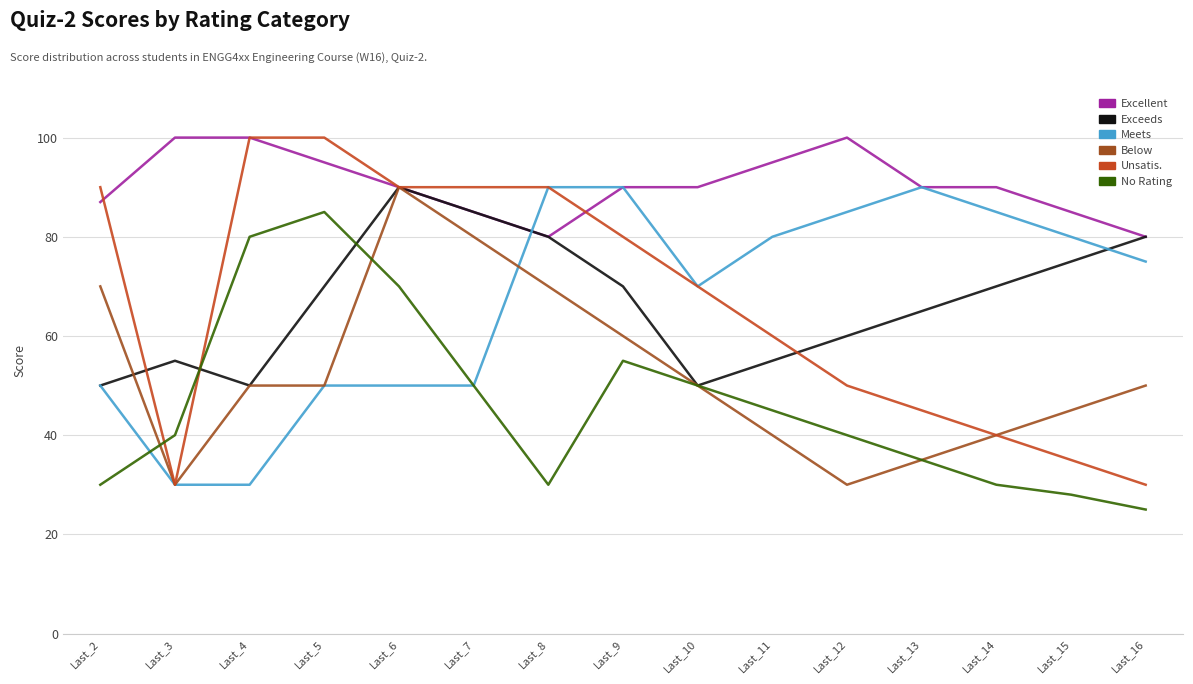

What is the minimum value for No Rating?

25